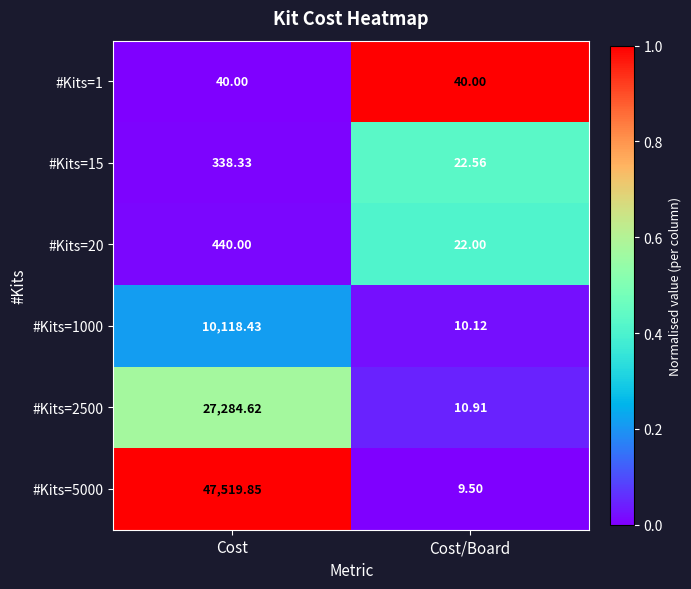

List the labels in order of #Kits=15 value, largest first.

Cost, Cost/Board